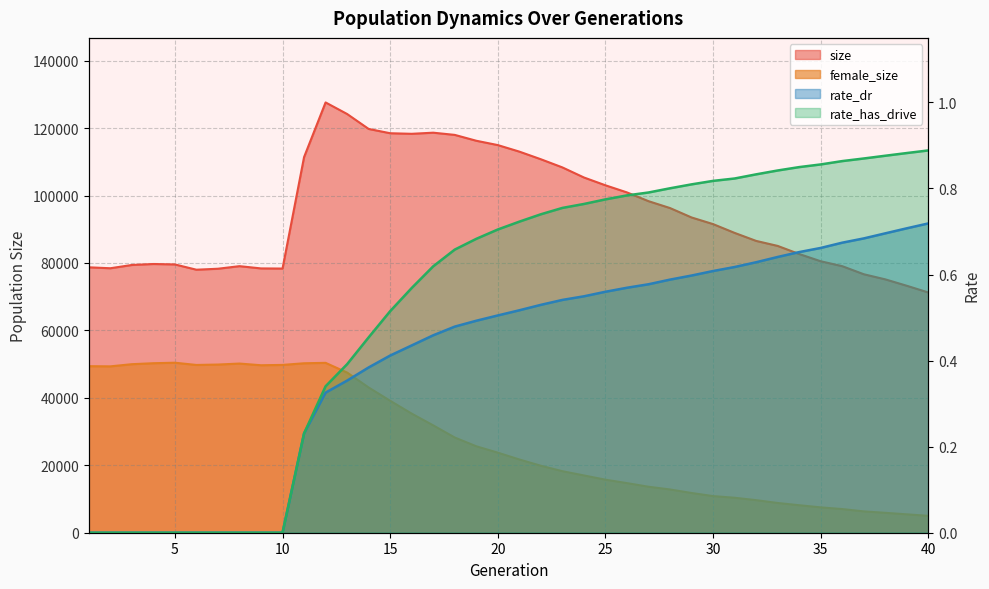

List the series in order of their peak value, highest first.

size, female_size, rate_has_drive, rate_dr